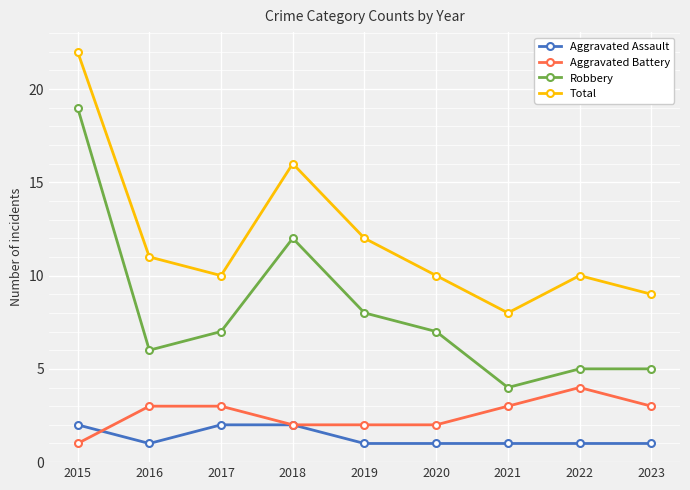

Which series has the largest range (max minus min)?

Robbery